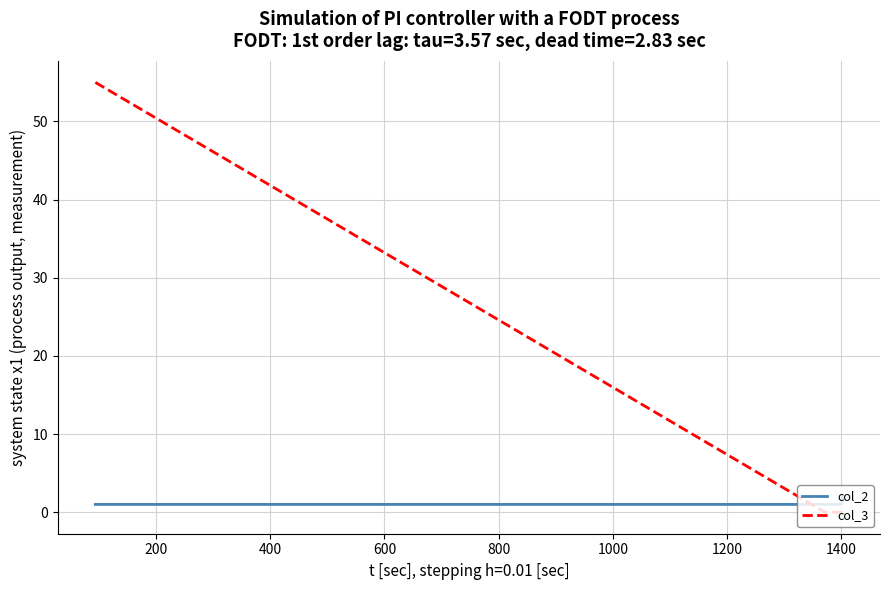

How many lines are shown in the chart?

2